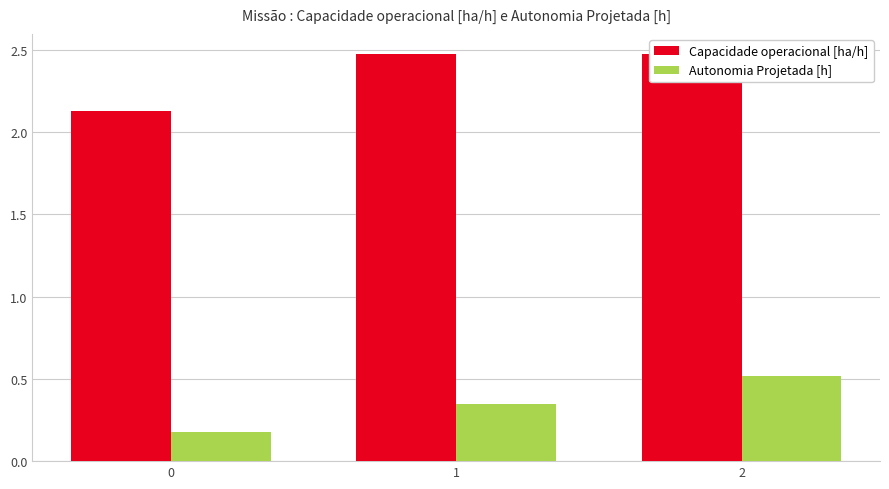

Does the chart contain stacked bars?

No